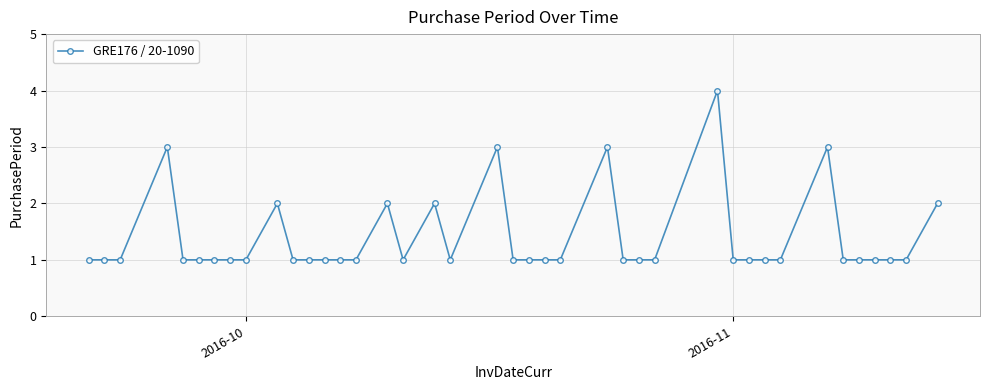

What is the sum of all values?

55